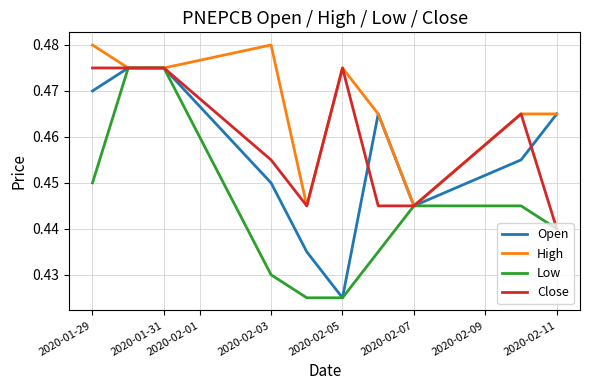

List the series in order of their overall mean, lowest first.

Low, Open, Close, High